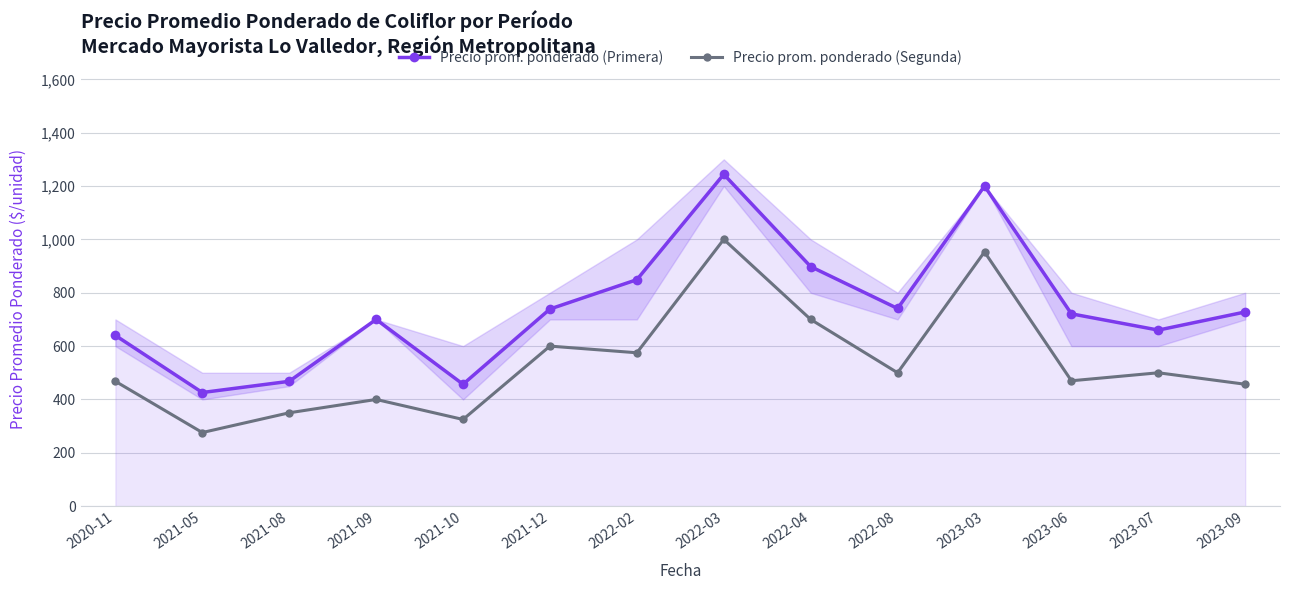

True or false: Precio prom. ponderado (Segunda) and Precio prom. ponderado (Primera) cross at least once.

False